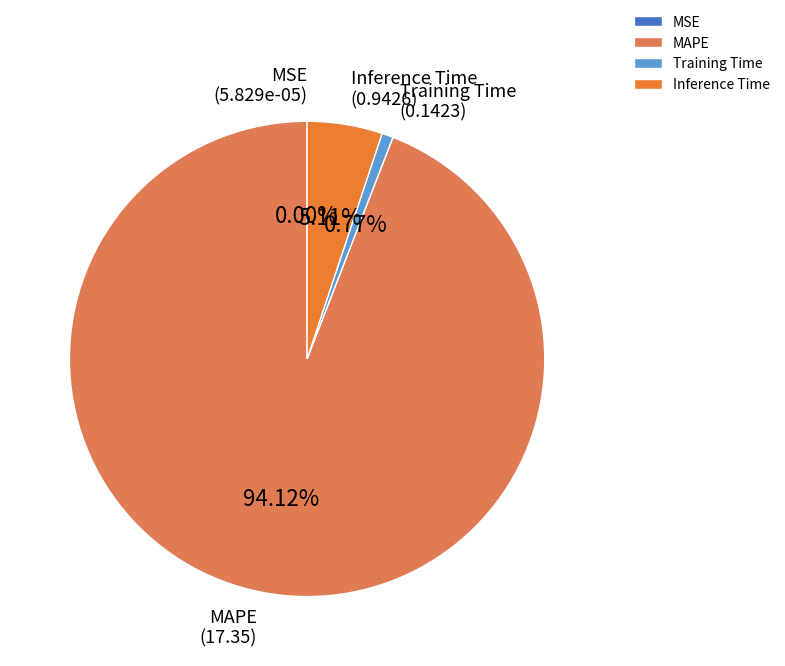

Combined, do MAPE and Inference Time account for over 50%?

Yes